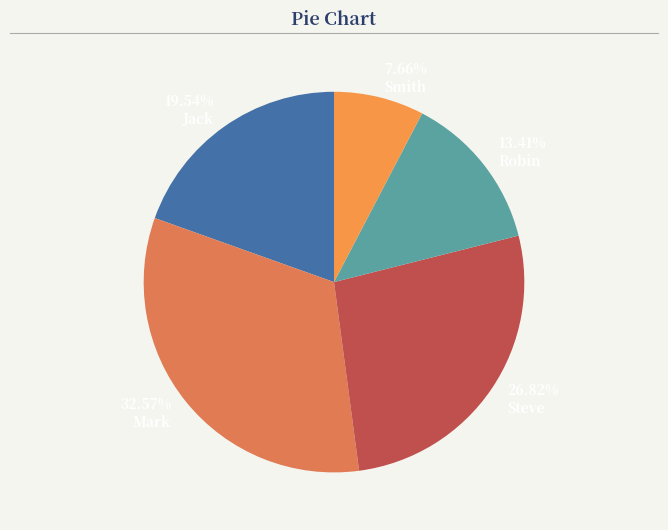

Between Steve and Robin, which is larger?

Steve